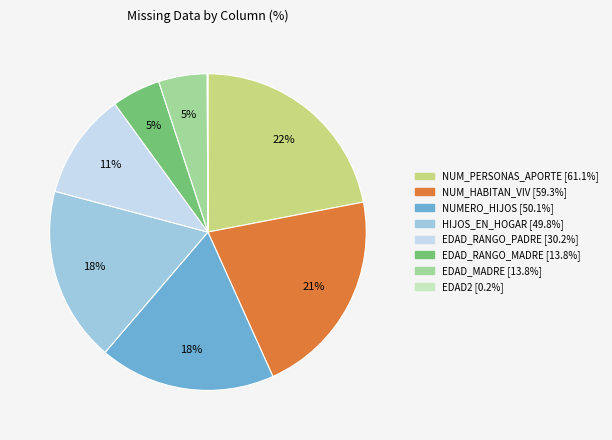

Is there a majority slice in this chart?

No